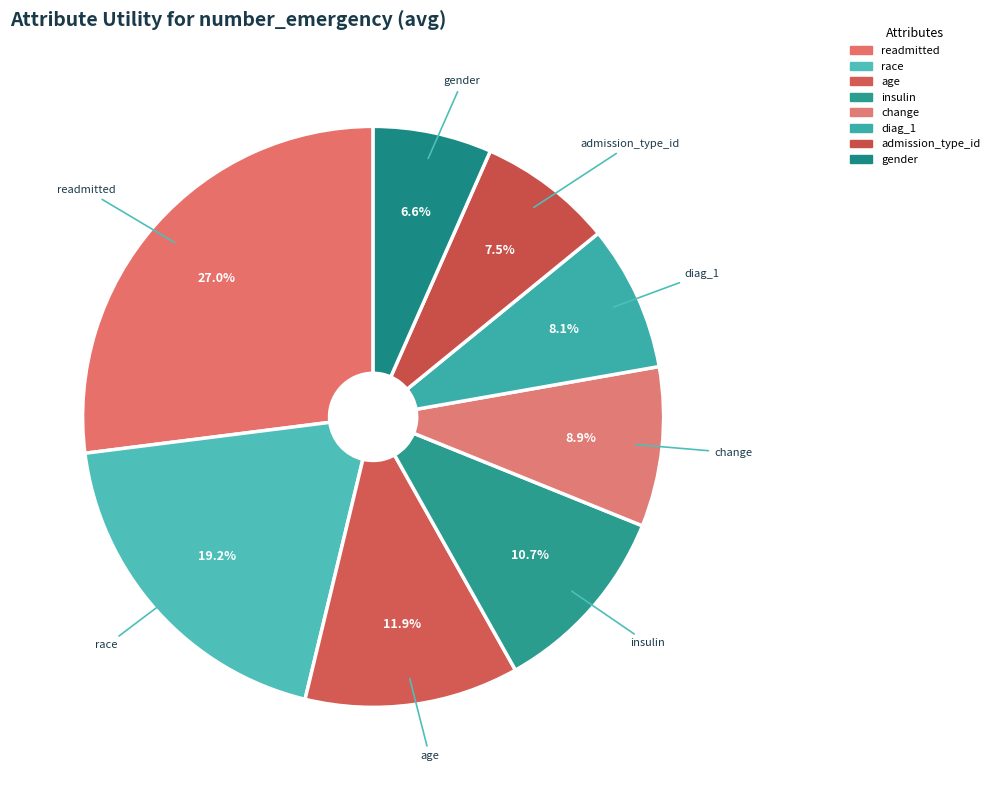

How many slices are in this pie chart?

8